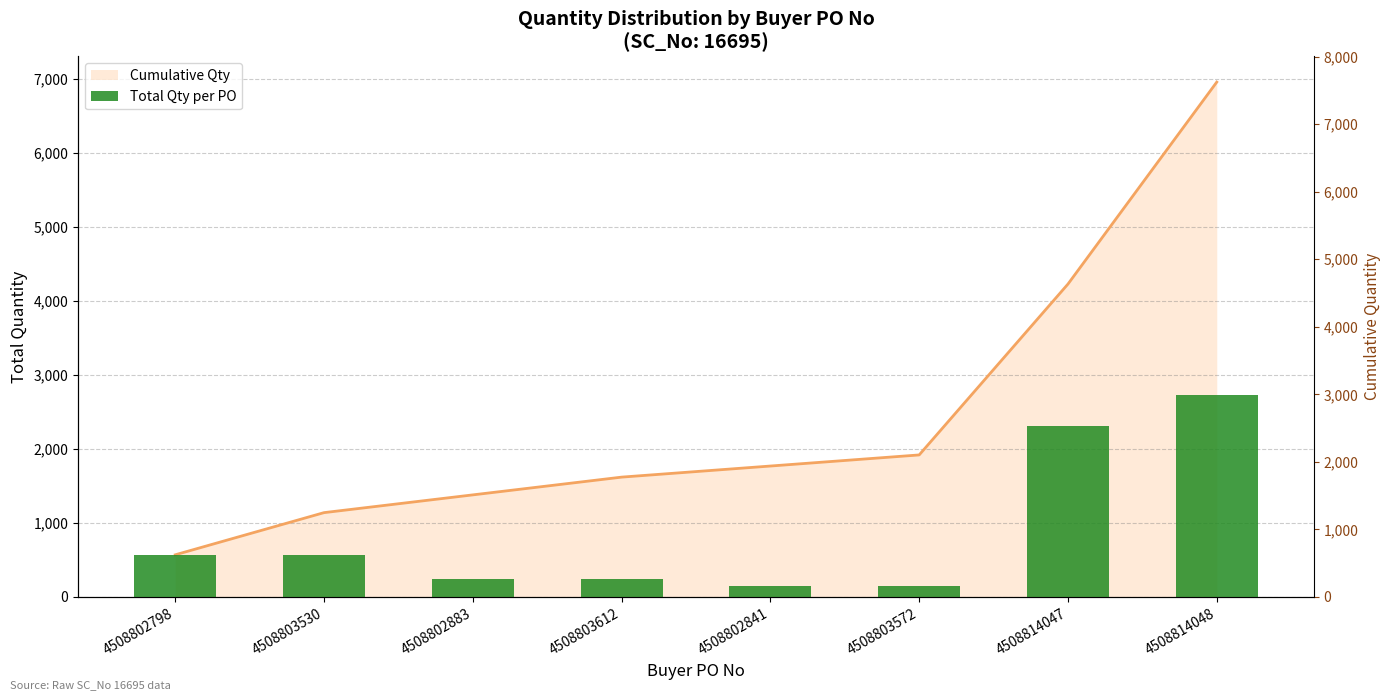

The value at 4508802841 is 97. True or false?

False